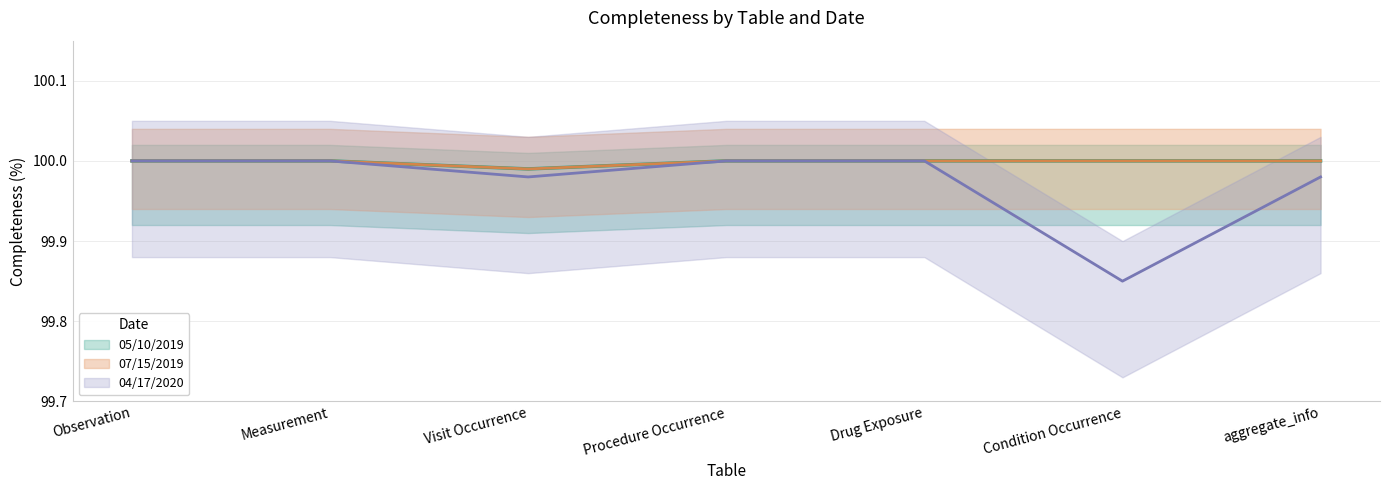

What is the sum of the 04/17/2020 values at Drug Exposure and Procedure Occurrence?

200.0